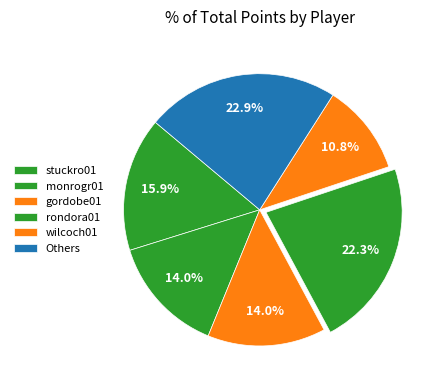

How many slices are in this pie chart?

6